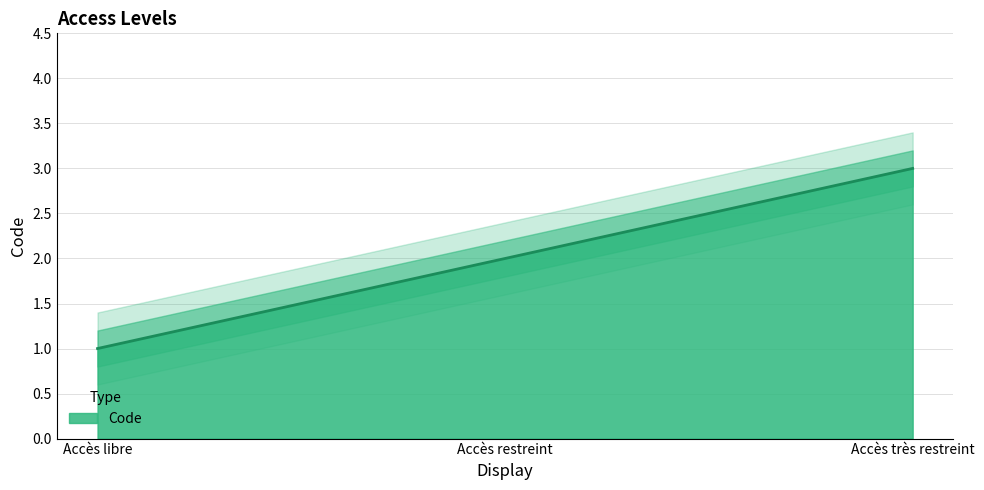

Approximately how many times larger is the value at Accès libre compared to Accès restreint?

0.5